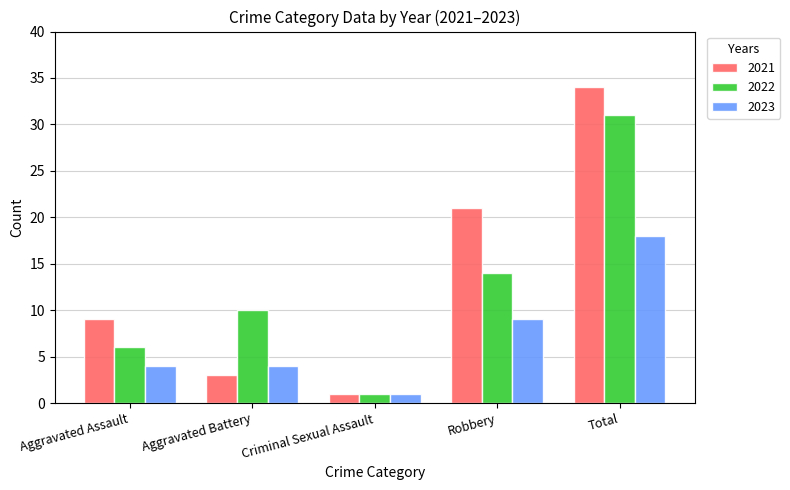

Between Aggravated Assault and Aggravated Battery, which series saw the biggest shift?

2021